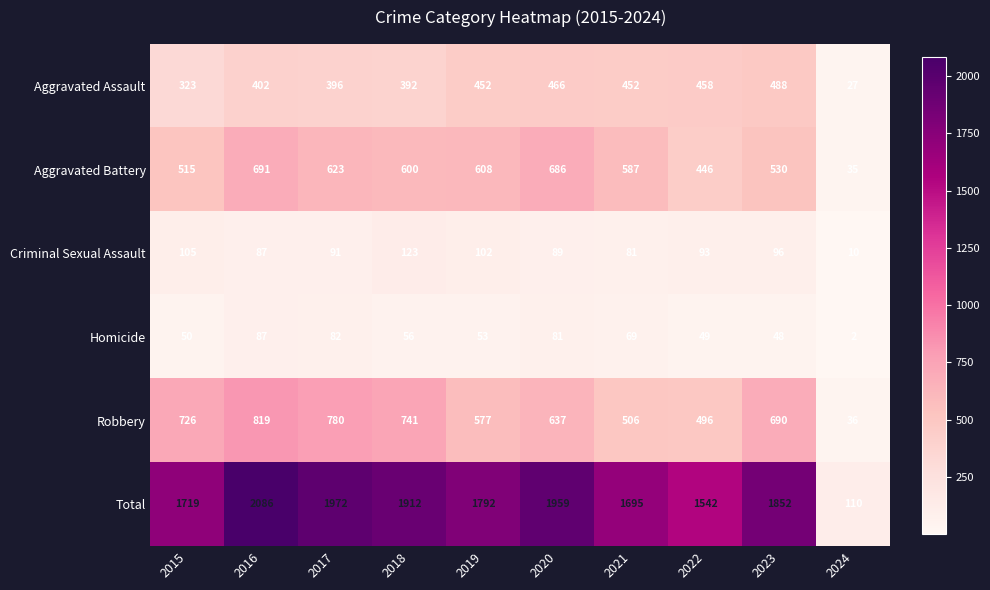

At which category is the sum across all series the highest?

2016